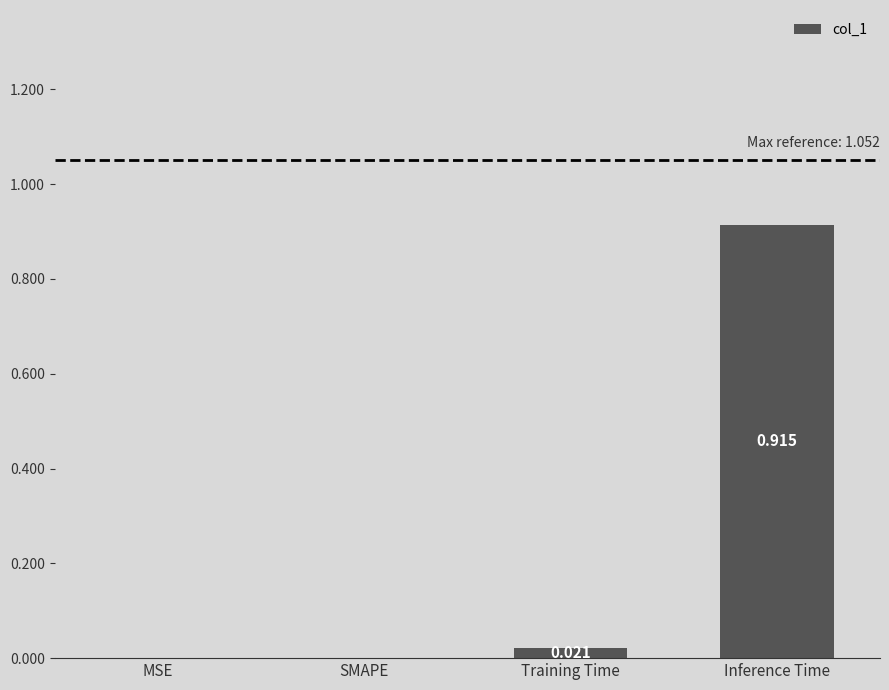

How many categories are shown in the chart?

4